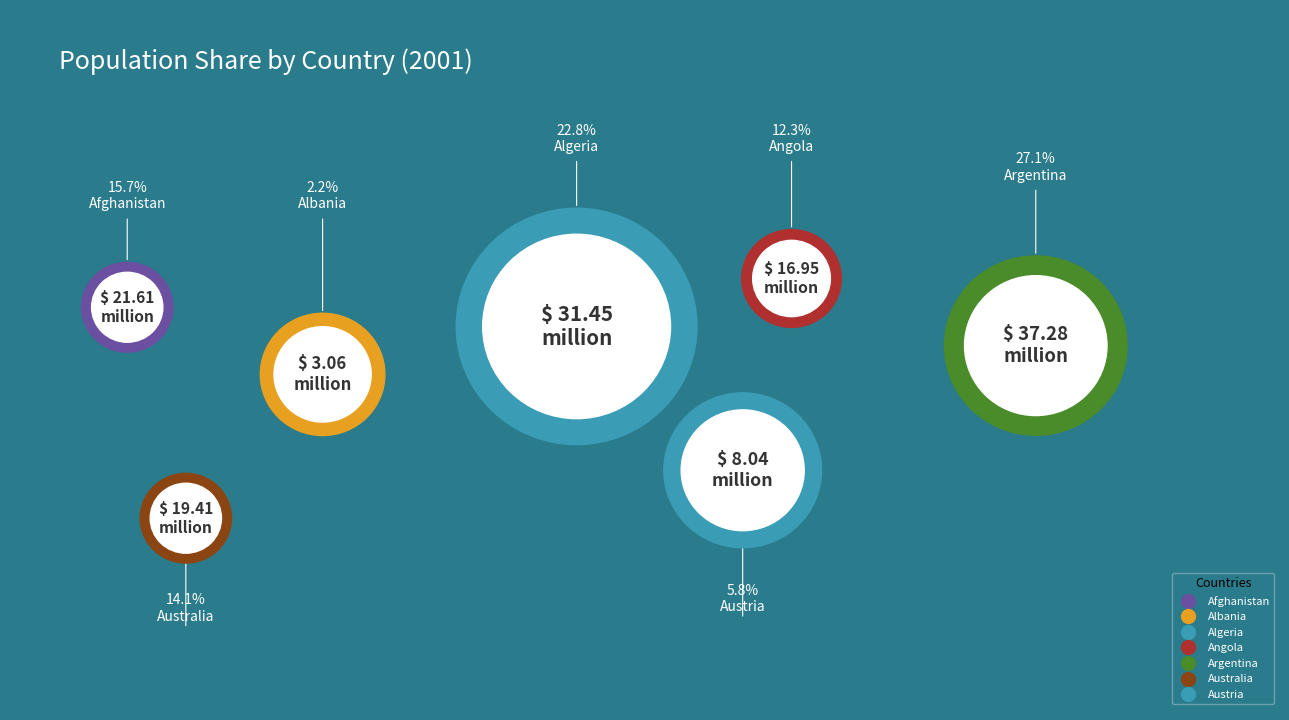

True or false: Algeria accounts for 32% of the total.

False